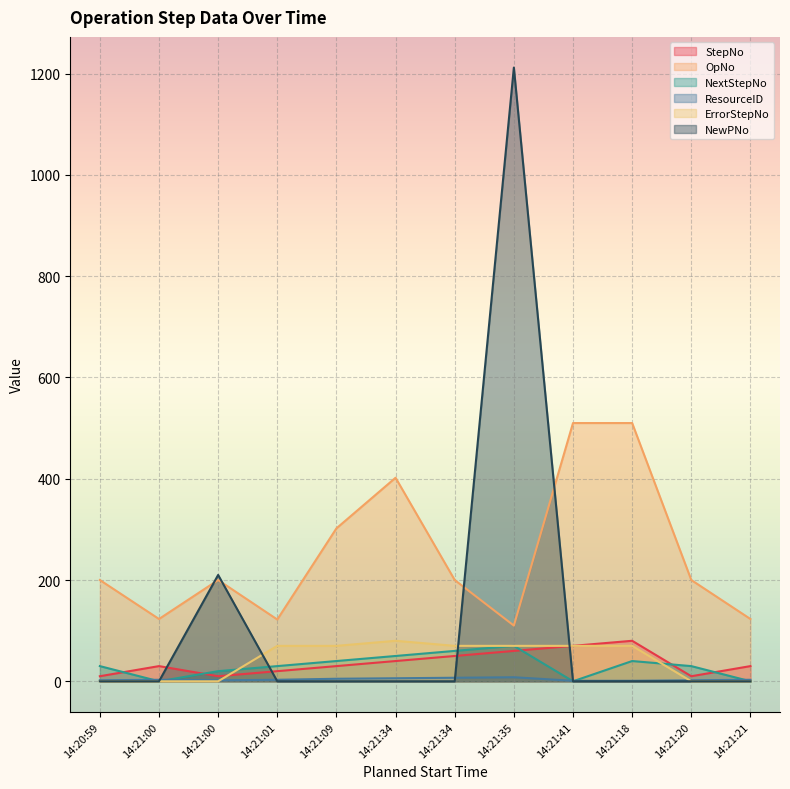

At which label does ResourceID first exceed 3?

14:21:09